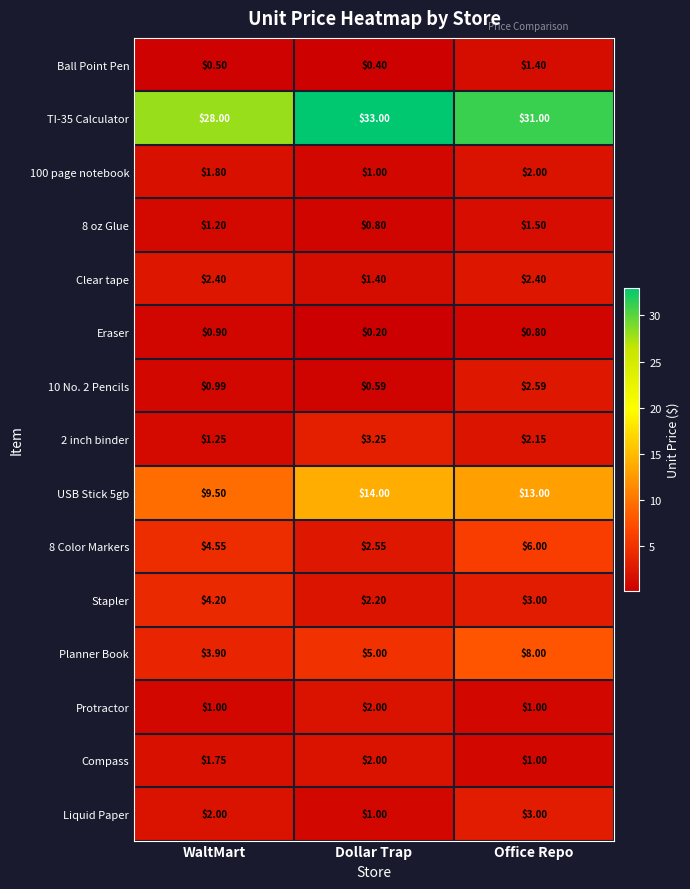

At which category does the chart reach its minimum across all series?

Dollar Trap